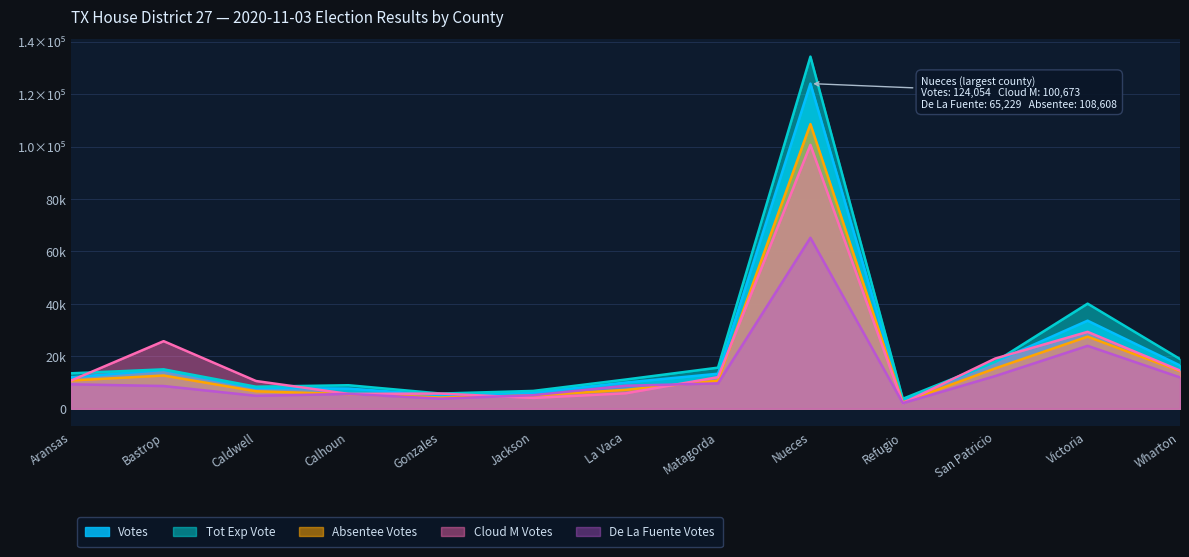

Which series has the widest spread of values?

Tot Exp Vote